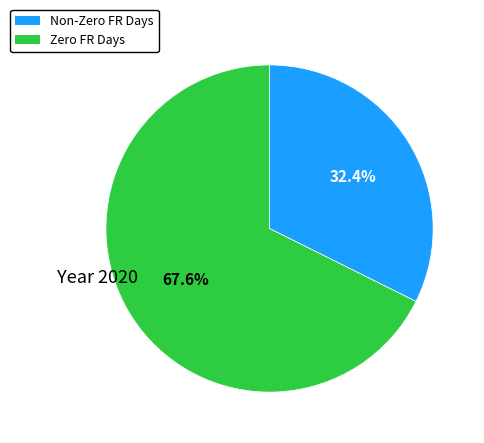

Is there a majority slice in this chart?

Yes